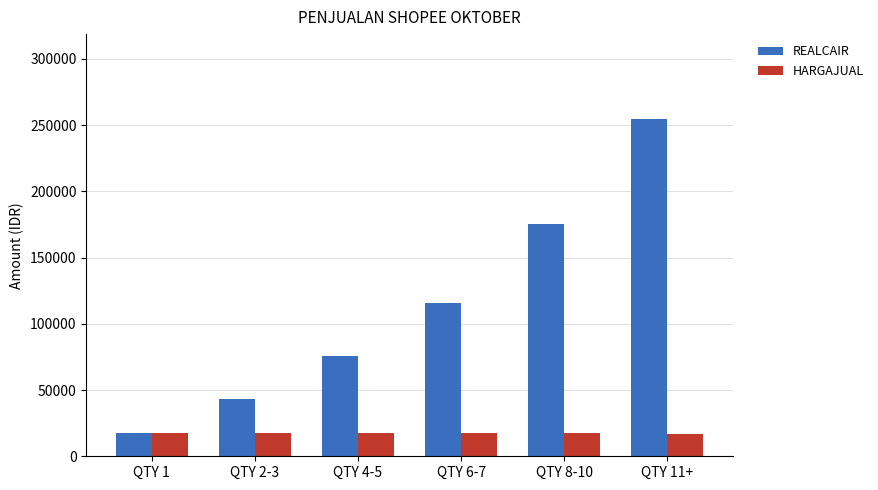

How many values in the HARGAJUAL series are below 17534?

3